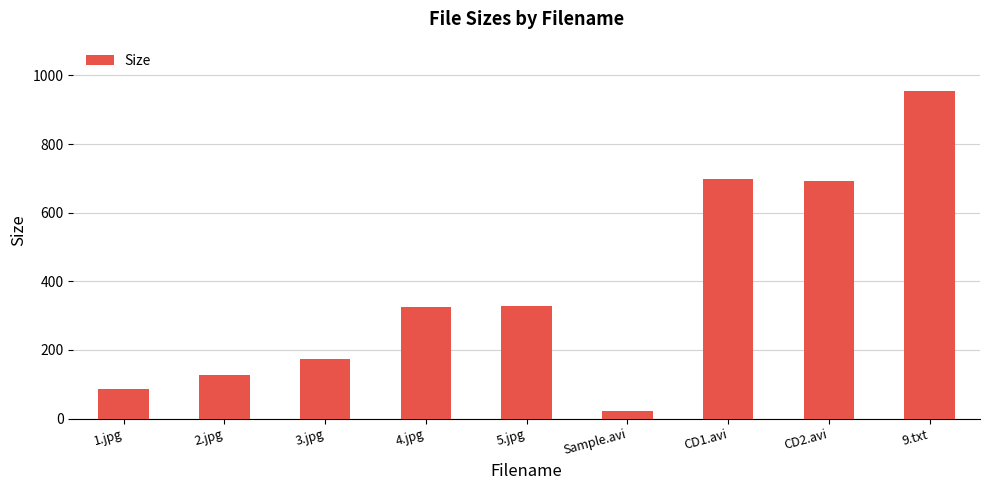

What is the smallest value displayed?

22.8